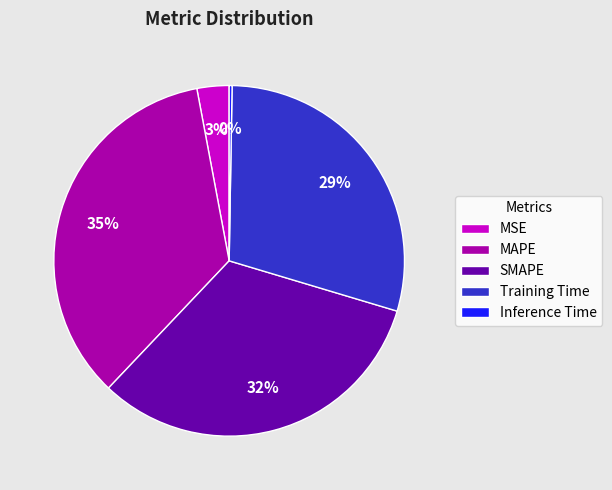

The SMAPE slice represents 32% of the pie. True or false?

True